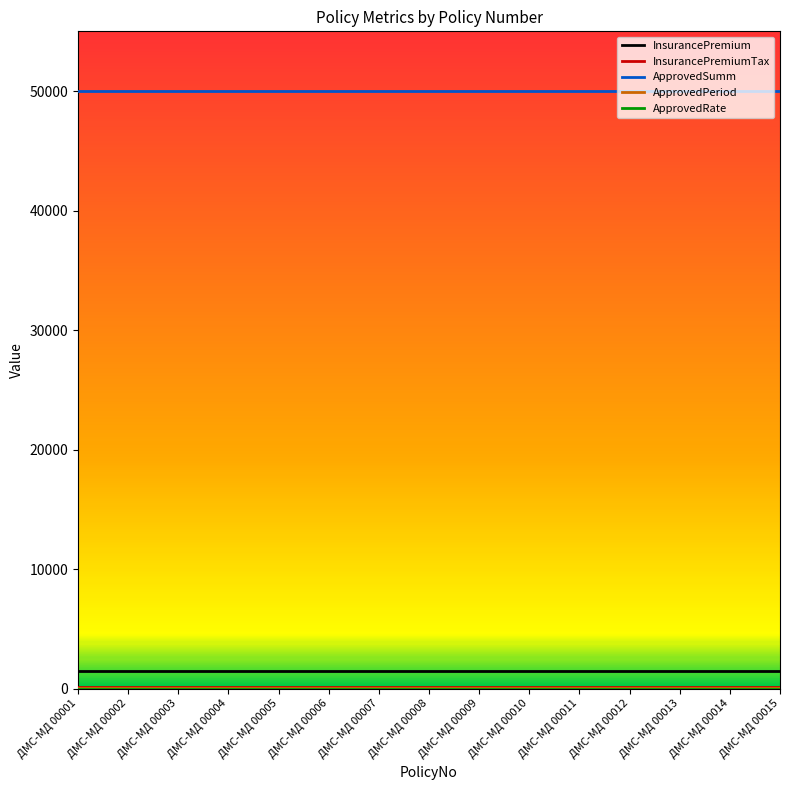

Count the number of categories in the chart.

15